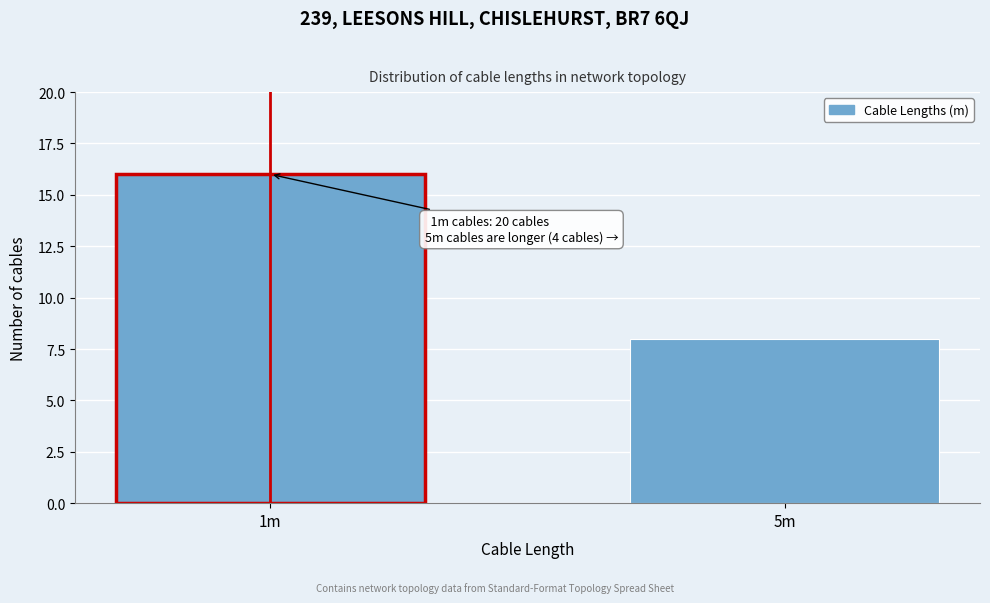

Reading left to right, transcribe all the data shown in this chart.

1m=16	5m=8